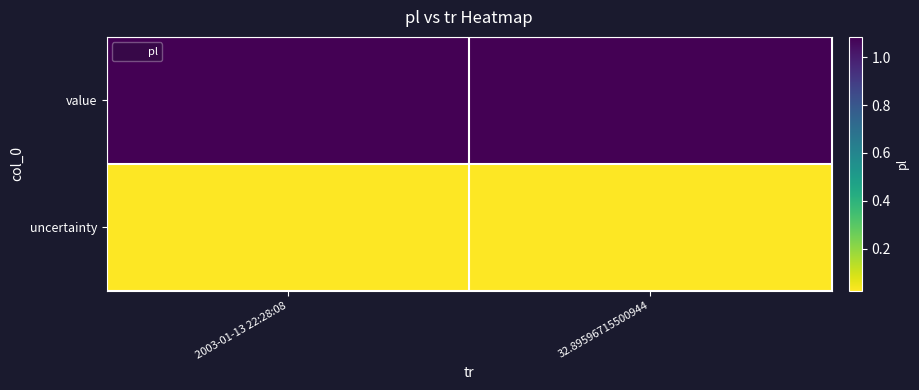

Between 32.89596715500944 and 2003-01-13 22:28:08, which is larger?

32.89596715500944